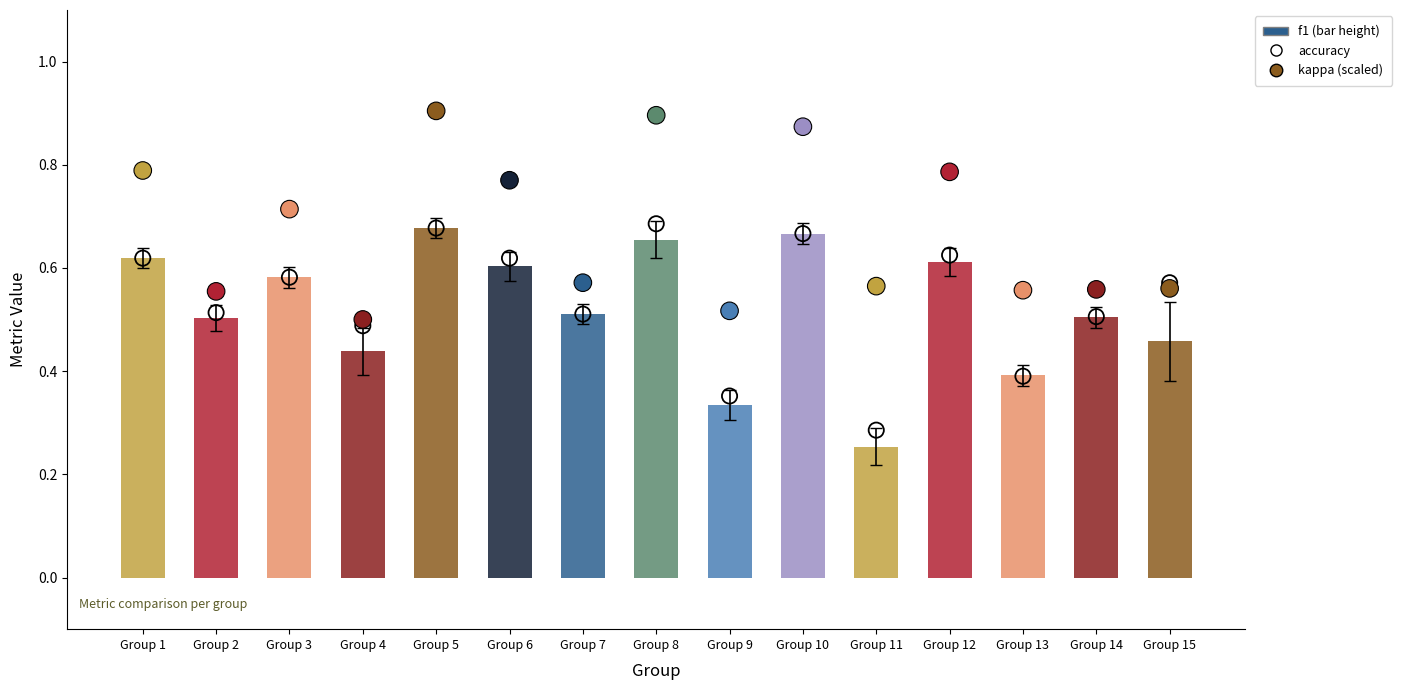

What are all the series names shown in the legend?

f1, accuracy, kappa (scaled)